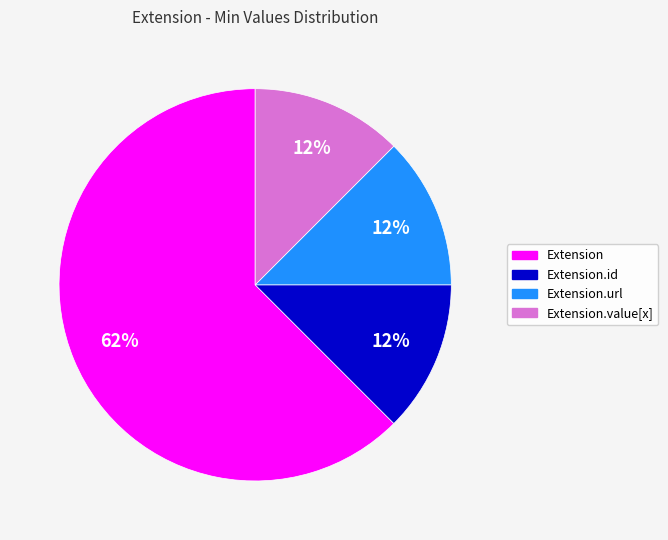

Is there any slice that represents more than half of the pie?

Yes